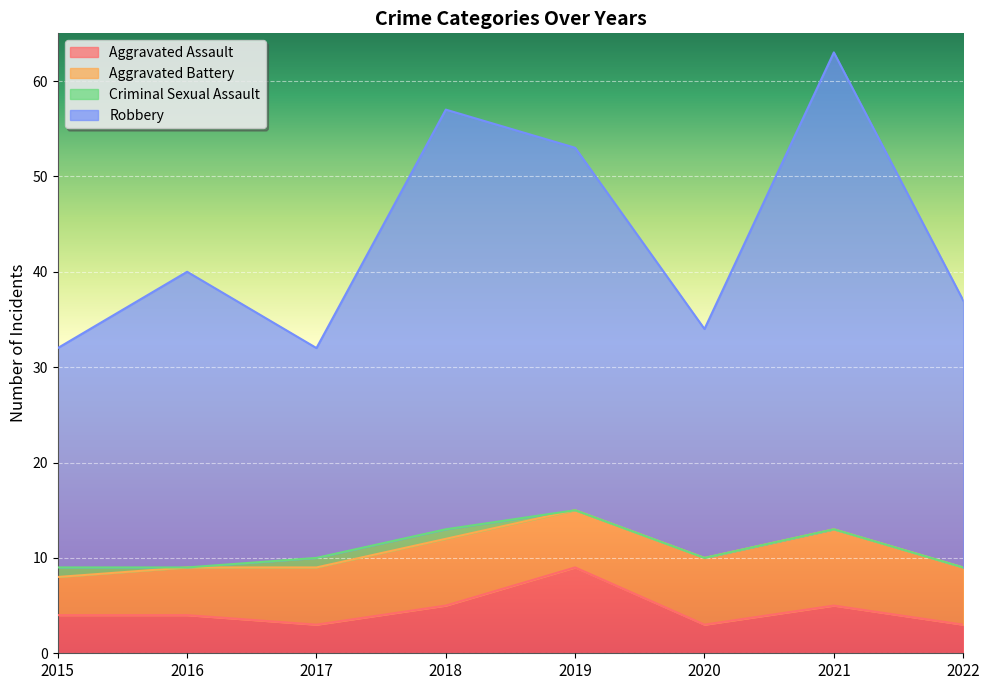

The value of Robbery at 2022 is 13. True or false?

False